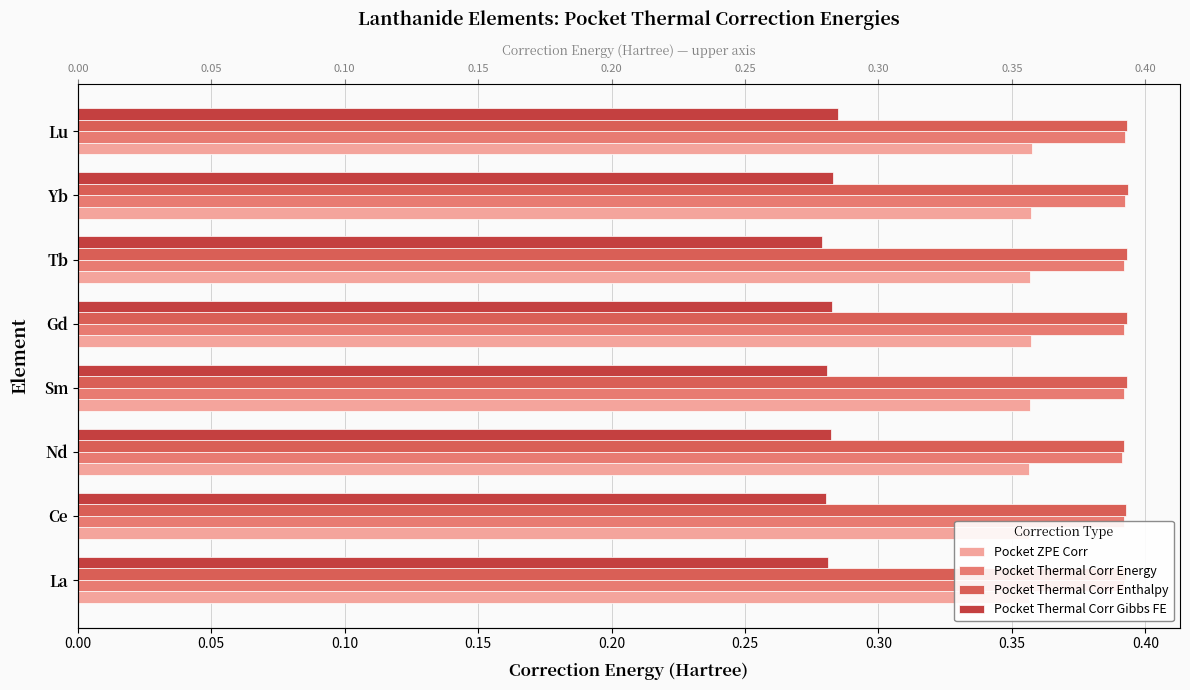

Does the chart contain any negative values?

No